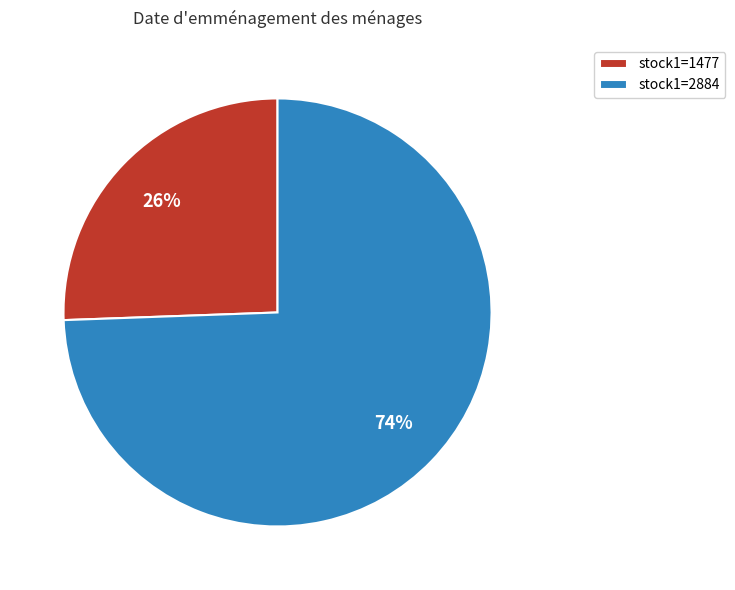

To the nearest percent, what portion does stock1=2884 represent?

74%